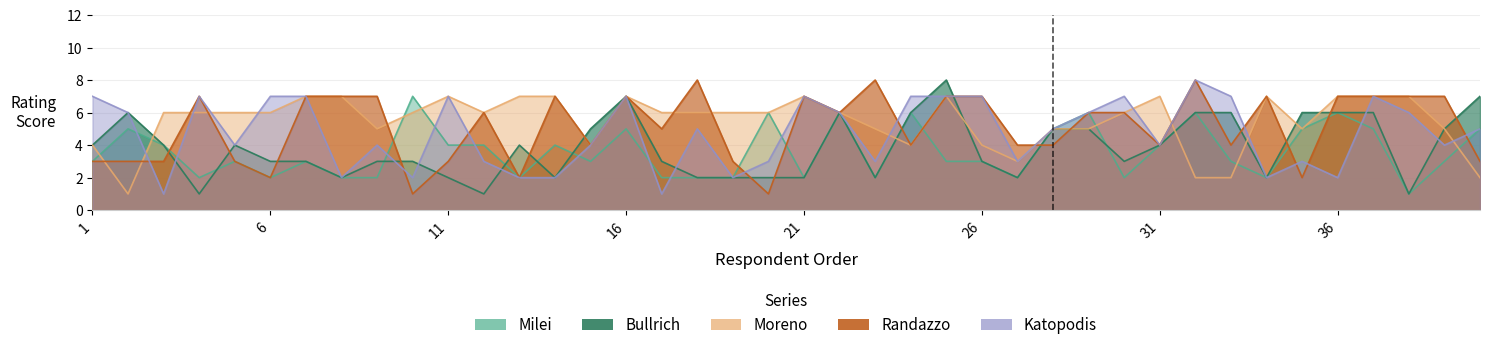

How many Randazzo values are between 3 and 7?

32